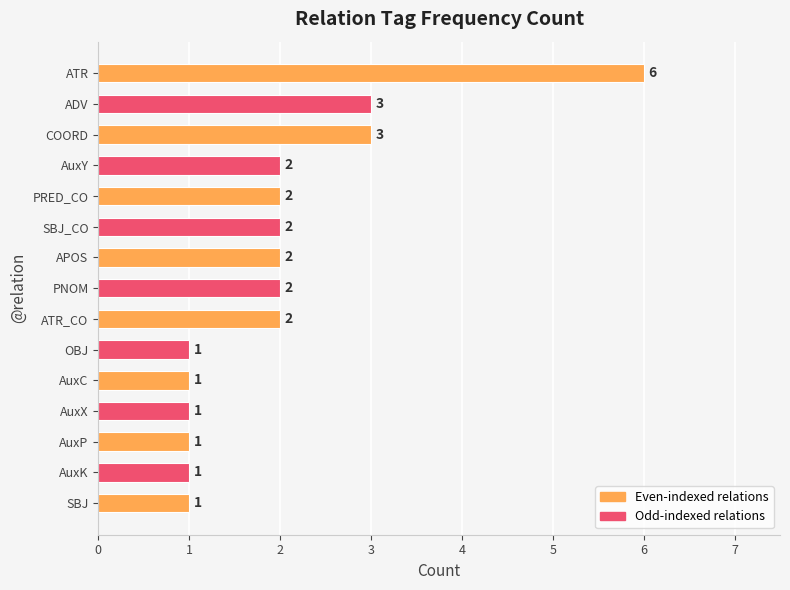

What is the sum of the values at COORD and AuxX?

4